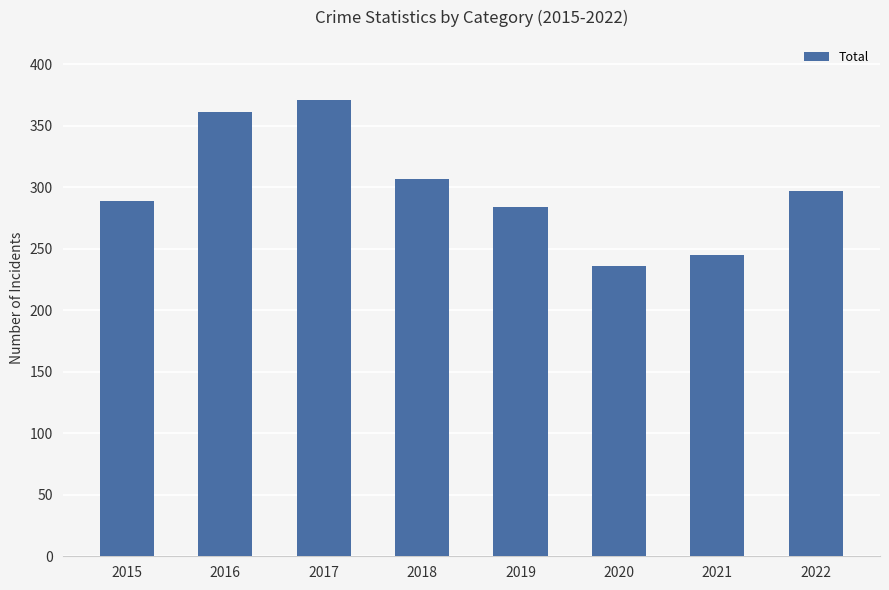

What is the sum of the values at 2017 and 2016?

732